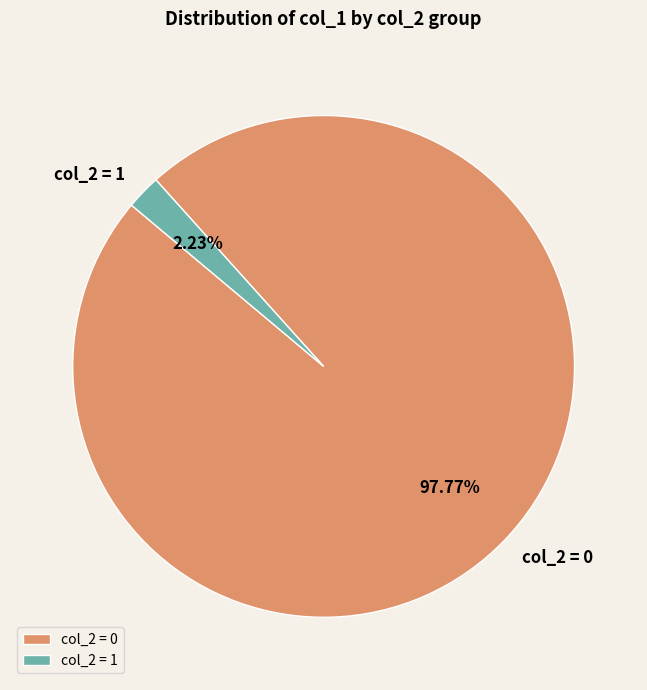

How many slices are in this pie chart?

2